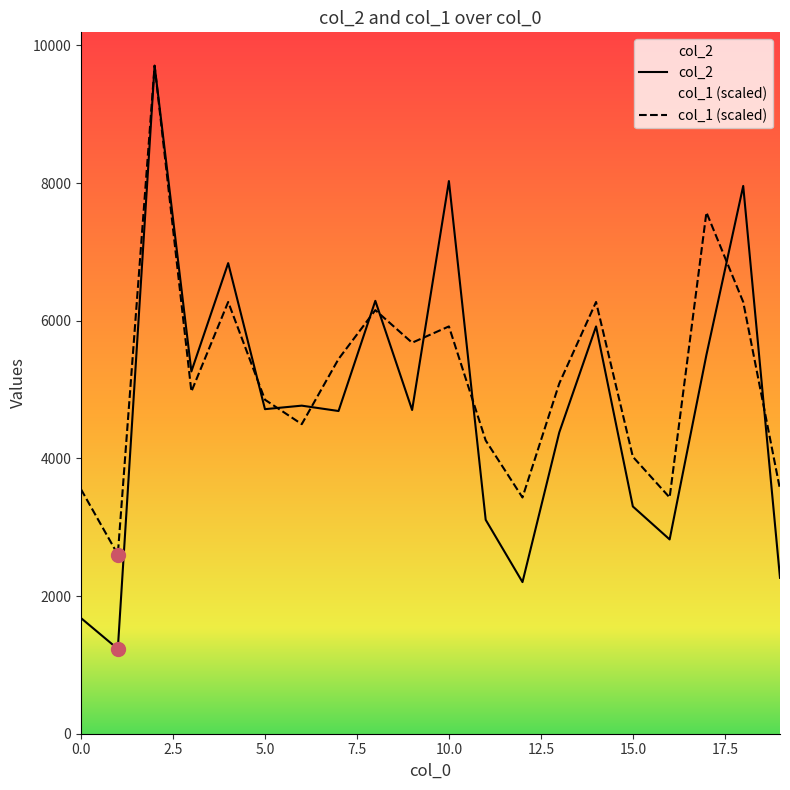

True or false: col_2 and col_1 cross at least once.

True